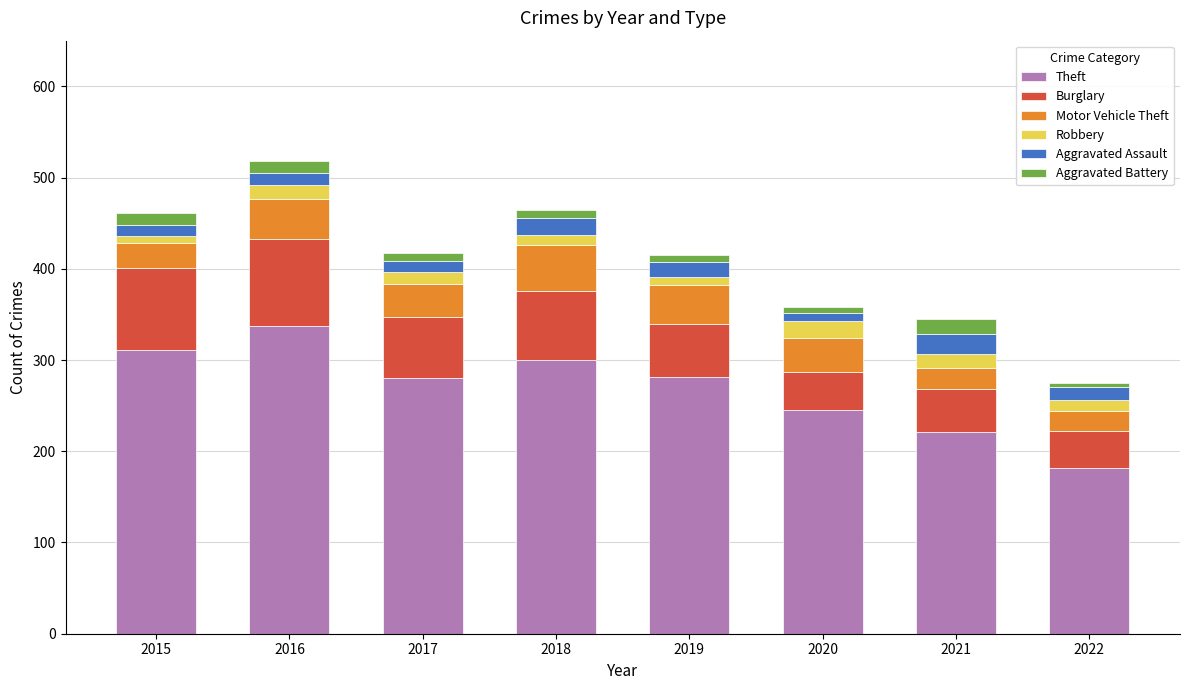

What is the difference between the maximum and second lowest values in the Theft series?

116